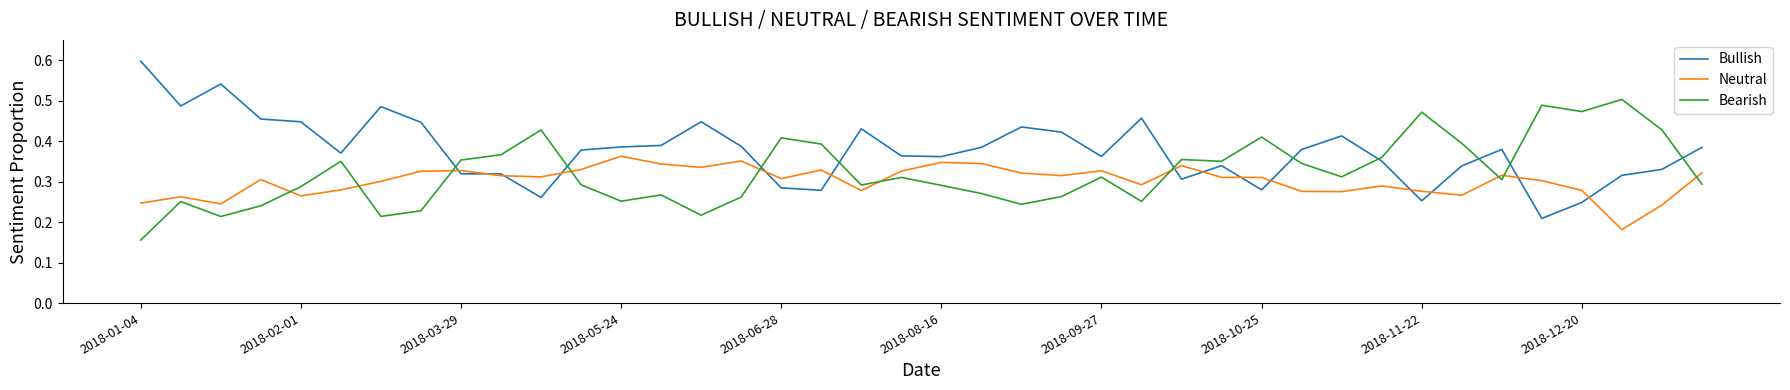

What is the sum of all Bullish values?

15.0